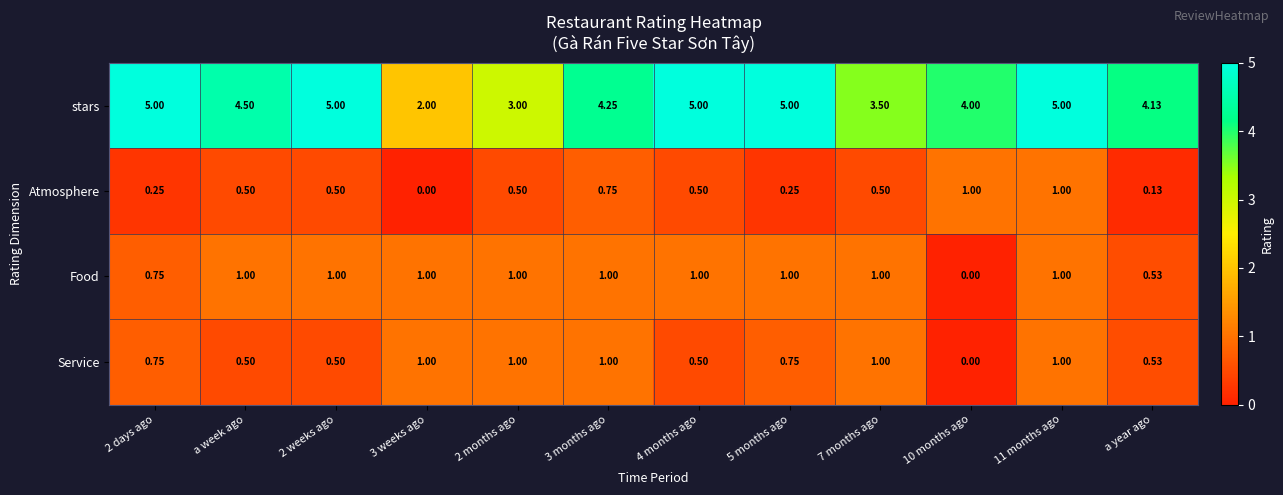

How many distinct data groups are displayed?

4